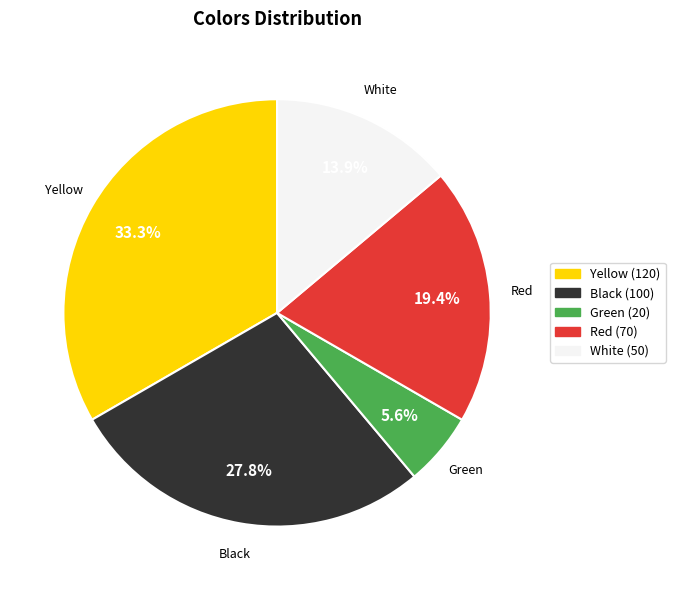

Rank the categories by value from highest to lowest.

Yellow, Black, Red, White, Green